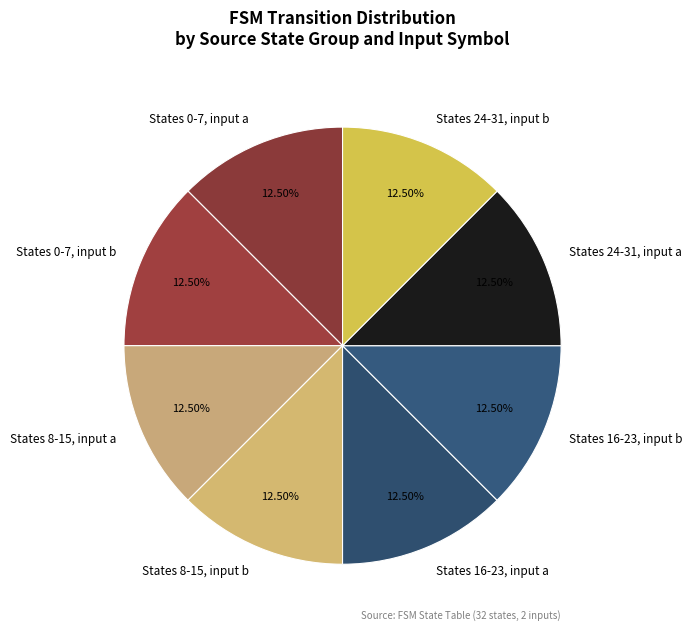

Do States 24-31, input b and States 16-23, input a together represent more than half of the pie?

No